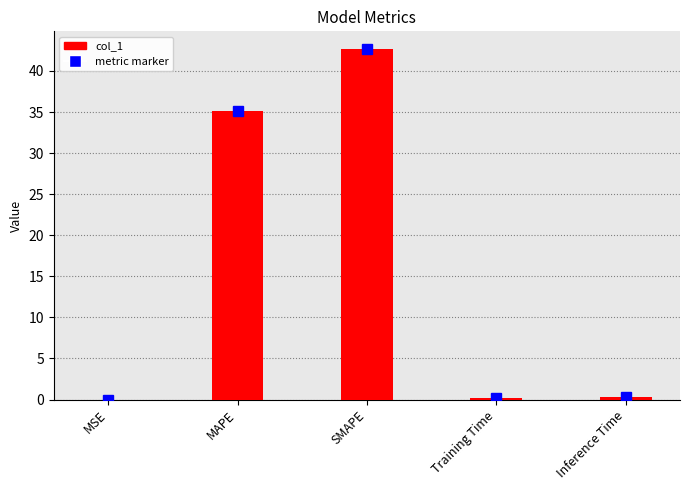

What is the sum of all values?

78.4